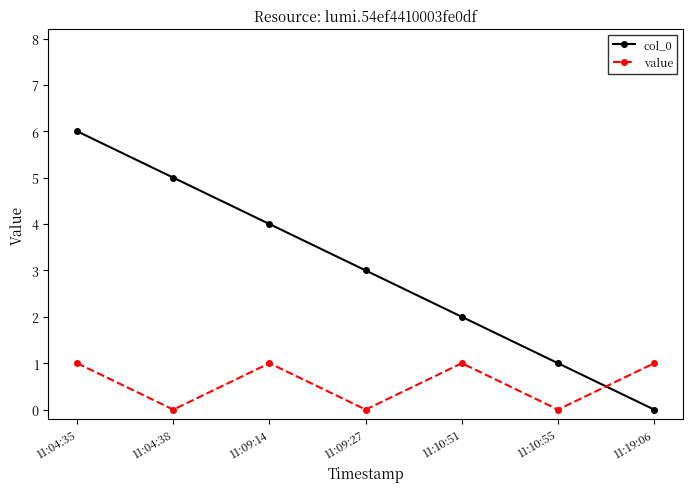

How many values in the col_0 series are below 3?

3